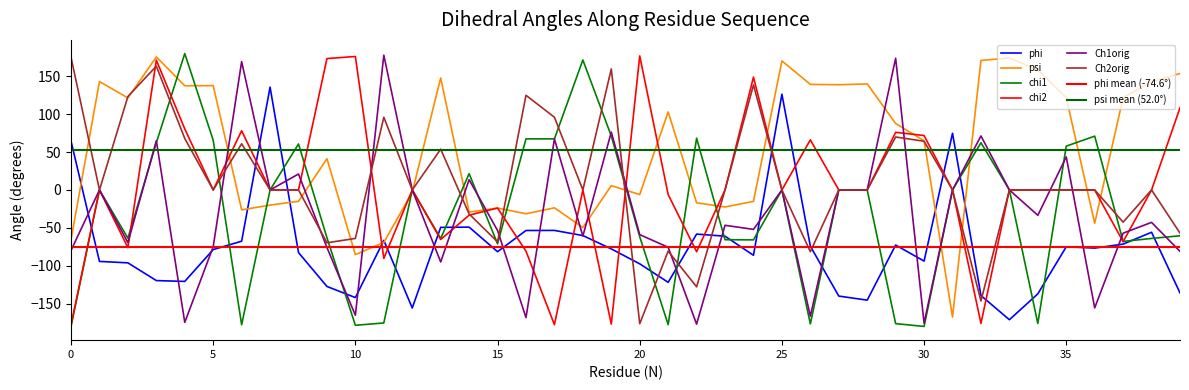

What is the spread (max minus min) of values at 27?

278.4